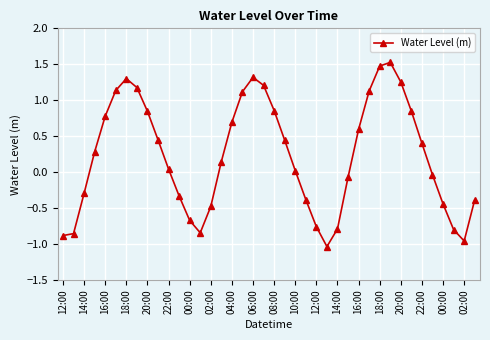

What is the value of the 4th point from the left?

0.3